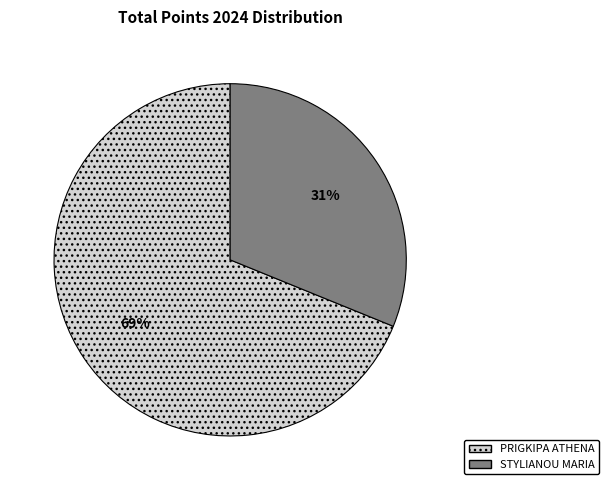

To the nearest percent, what is the difference between the largest and smallest slice percentages?

38%